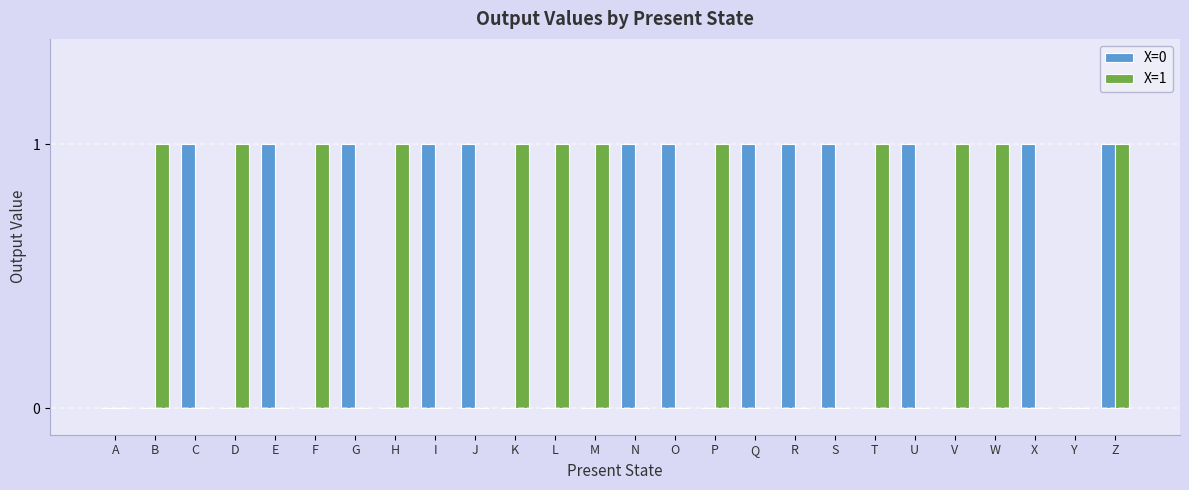

What are all the series names shown in the legend?

X=0, X=1